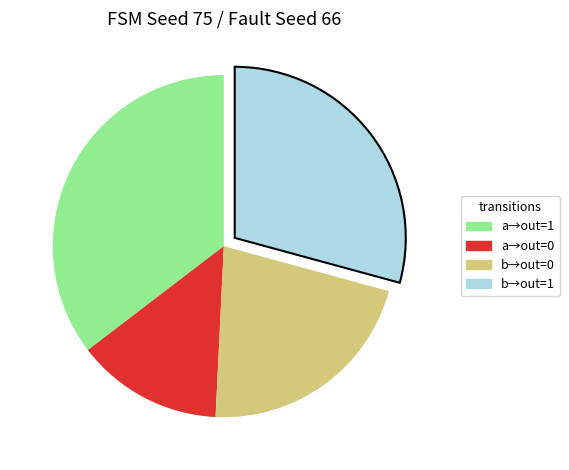

Is there any slice that represents more than half of the pie?

No